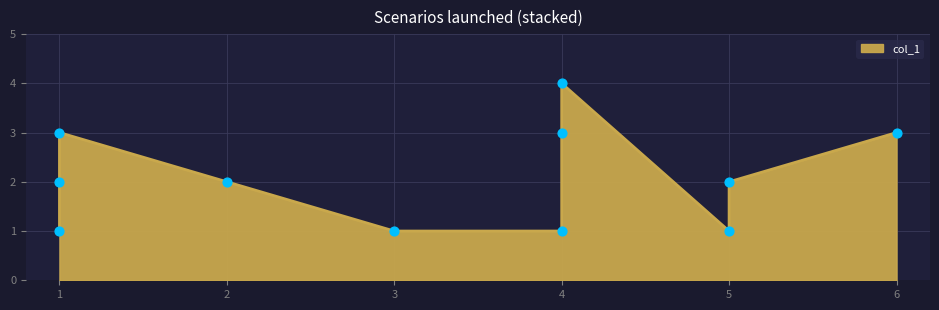

Between 4 and 1, which is larger?

1